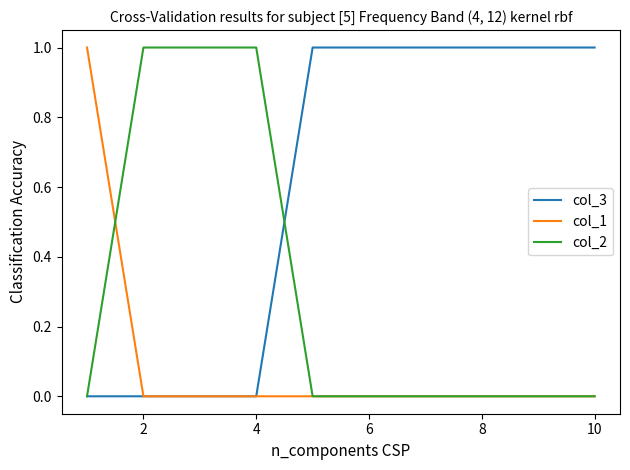

Reading left to right, list all the values displayed in this chart.

col_3: 0	0	0	0	1	1	1	1	1	1
col_1: 1	0	0	0	0	0	0	0	0	0
col_2: 0	1	1	1	0	0	0	0	0	0